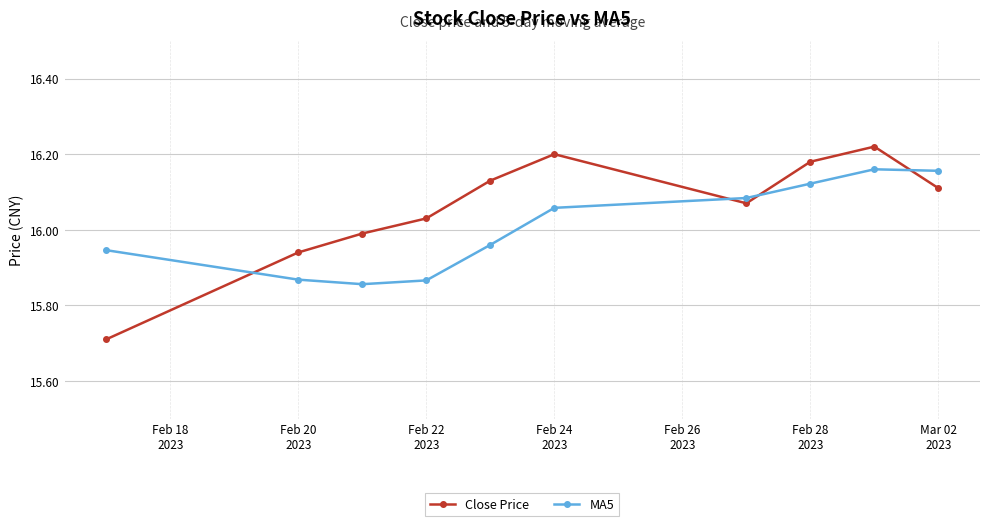

Which series has the largest range (max minus min)?

Close Price